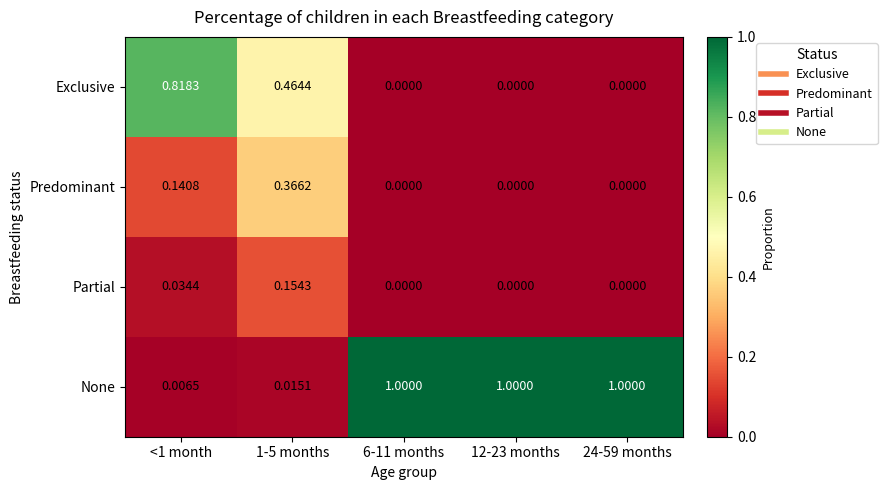

How many categories are shown in the chart?

5